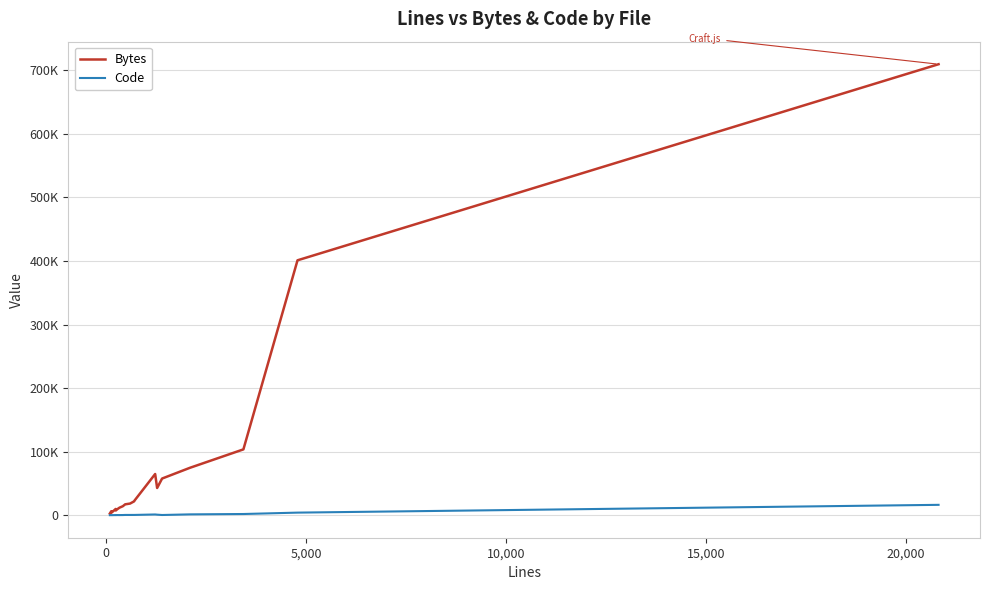

What are all the series names shown in the legend?

Bytes, Code